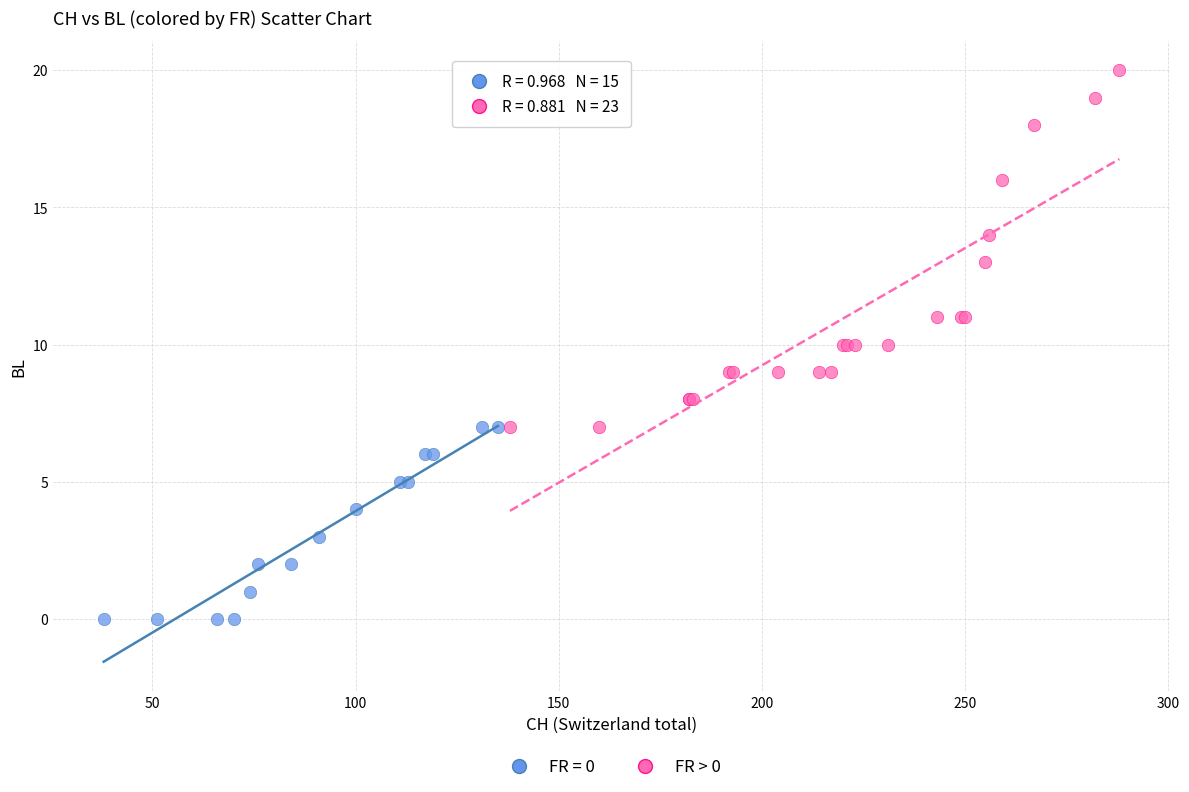

Which series contains the lowest Y value?

FR = 0